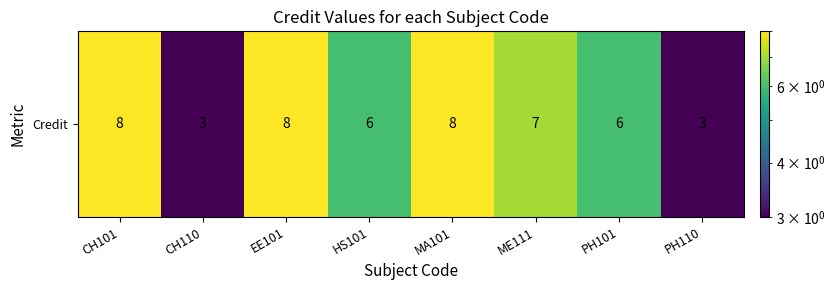

Reading left to right, what are all the values shown in this chart?

8	3	8	6	8	7	6	3